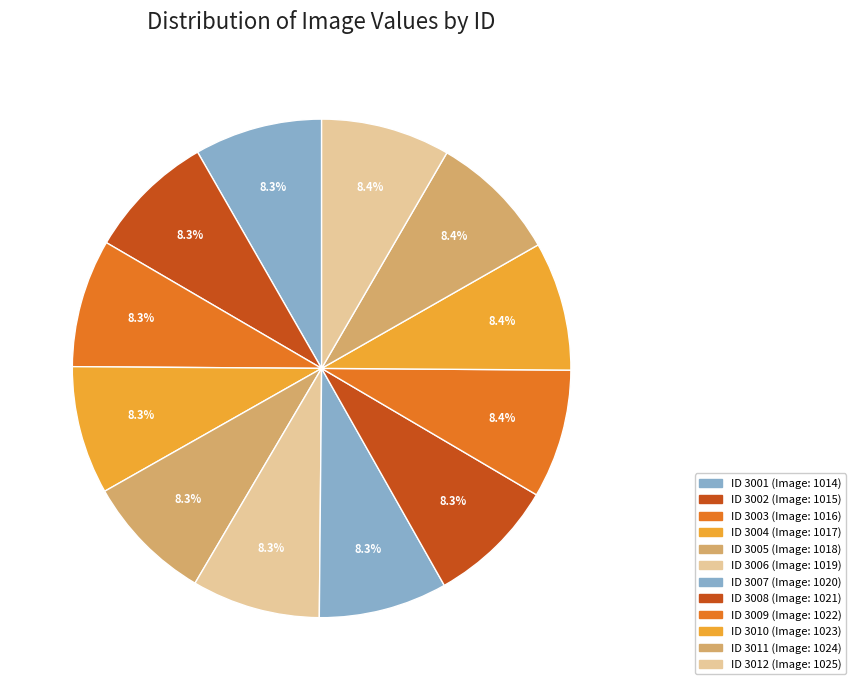

How many slices are in this pie chart?

12